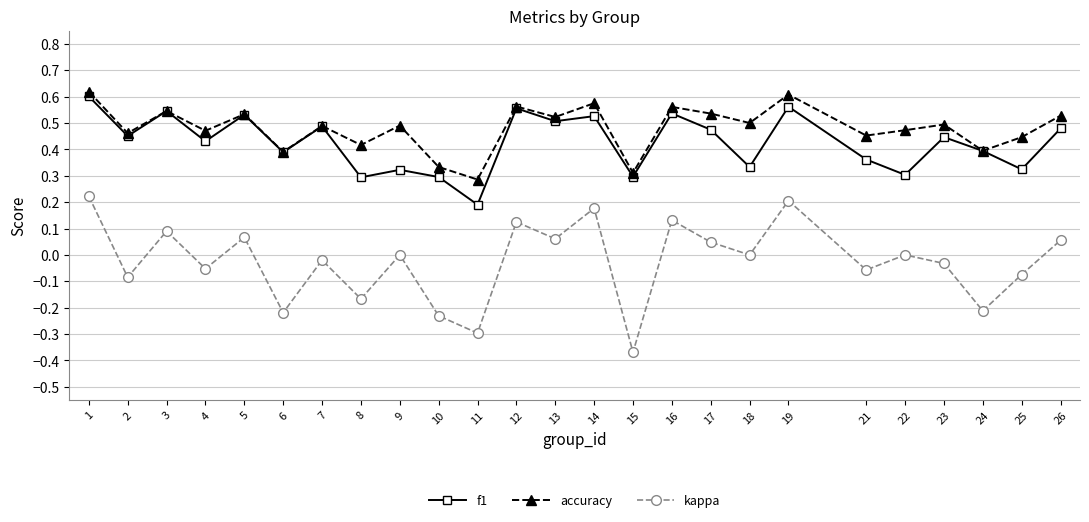

What are all the series names shown in the legend?

f1, accuracy, kappa